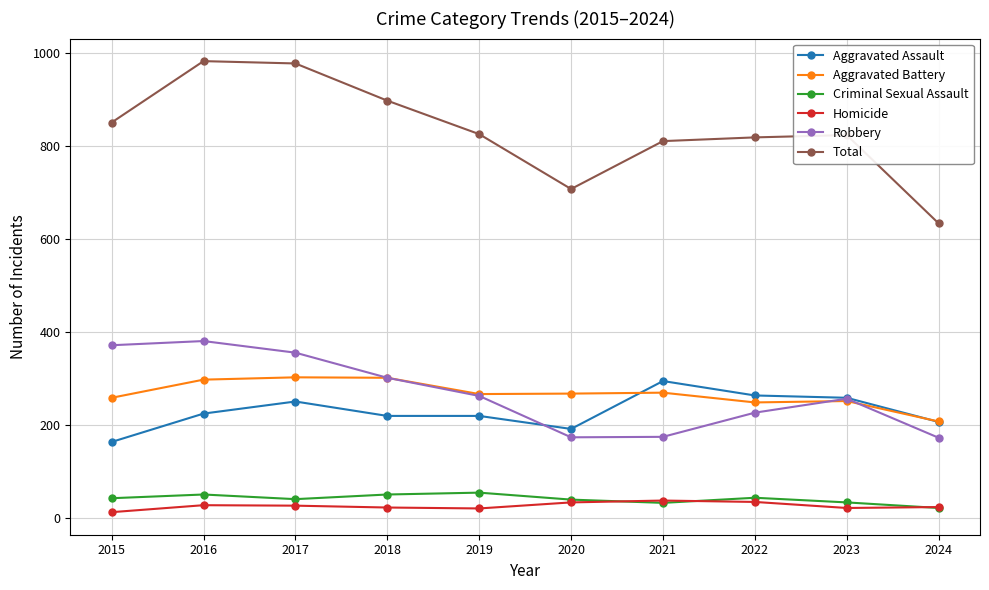

At which label does Total first exceed 826?

2015